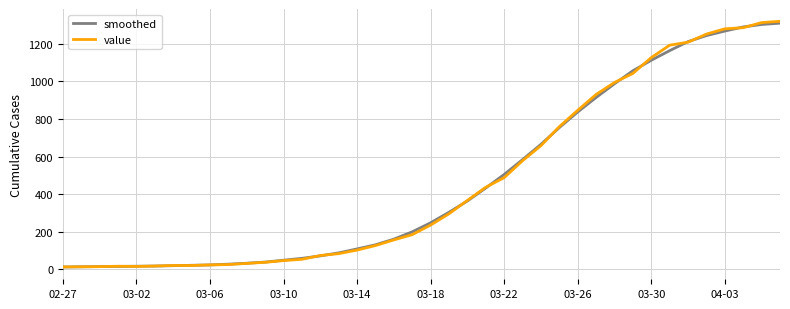

What is the maximum value for value?

1319